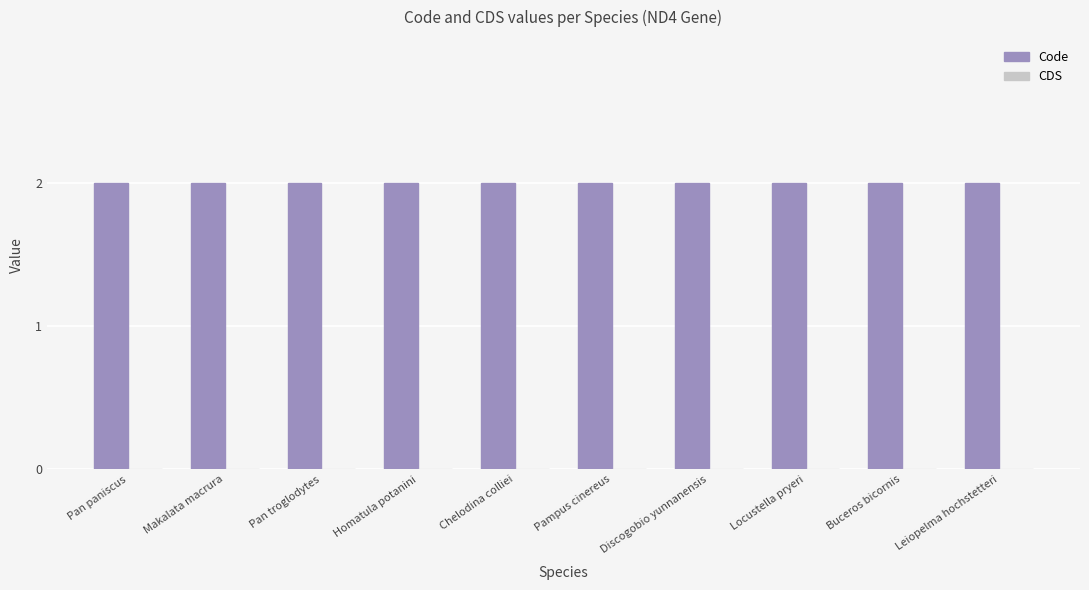

Which series has the largest total across all categories?

Code